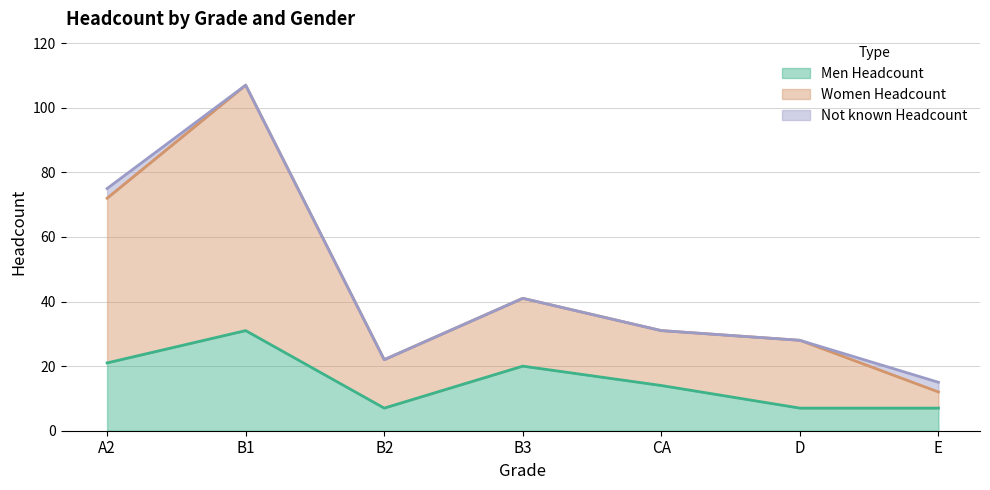

At which category does Women Headcount reach its first local peak?

B1